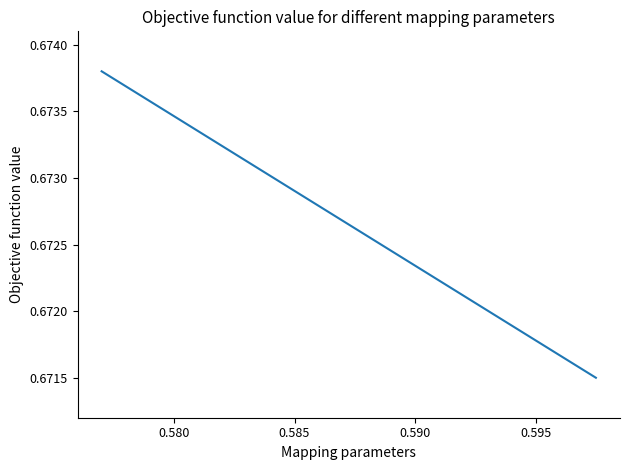

Does the chart have visible grid lines?

No